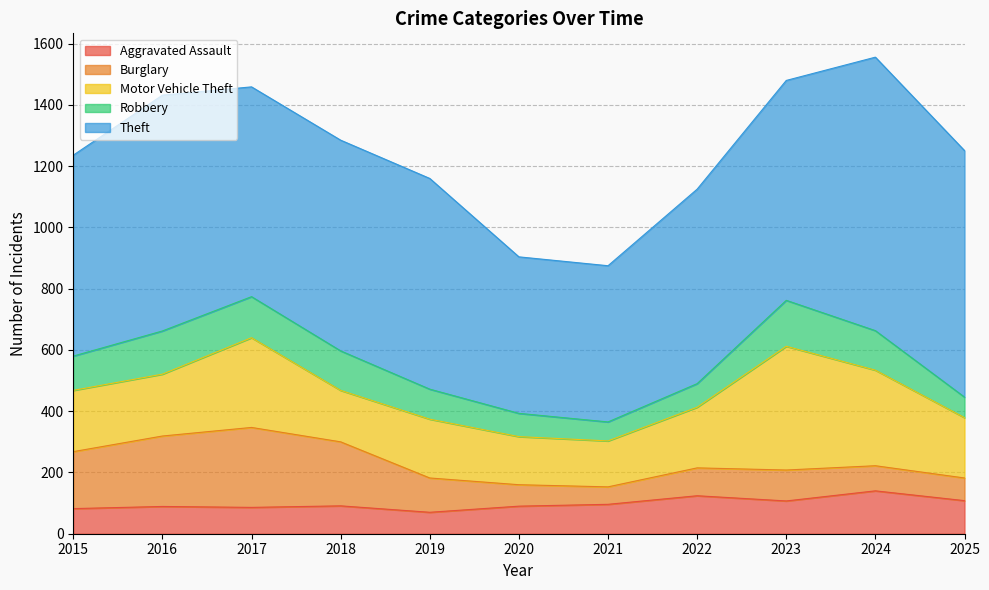

True or false: Theft and Motor Vehicle Theft intersect in this chart.

False